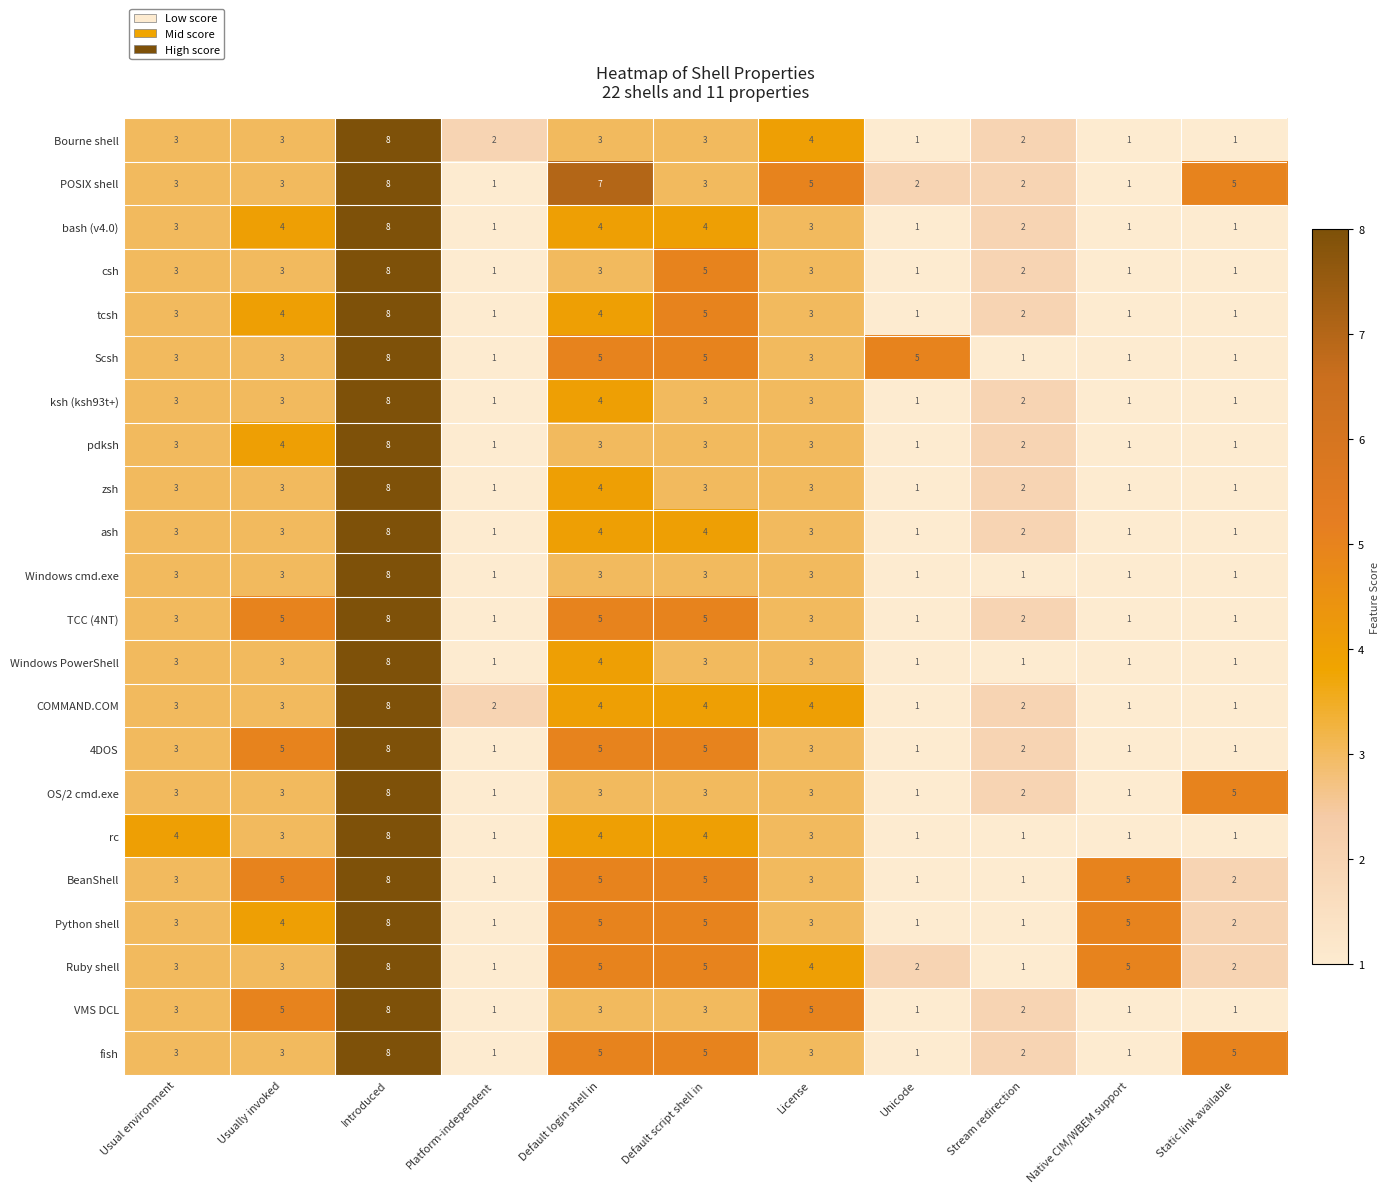

Count the number of categories in the chart.

11